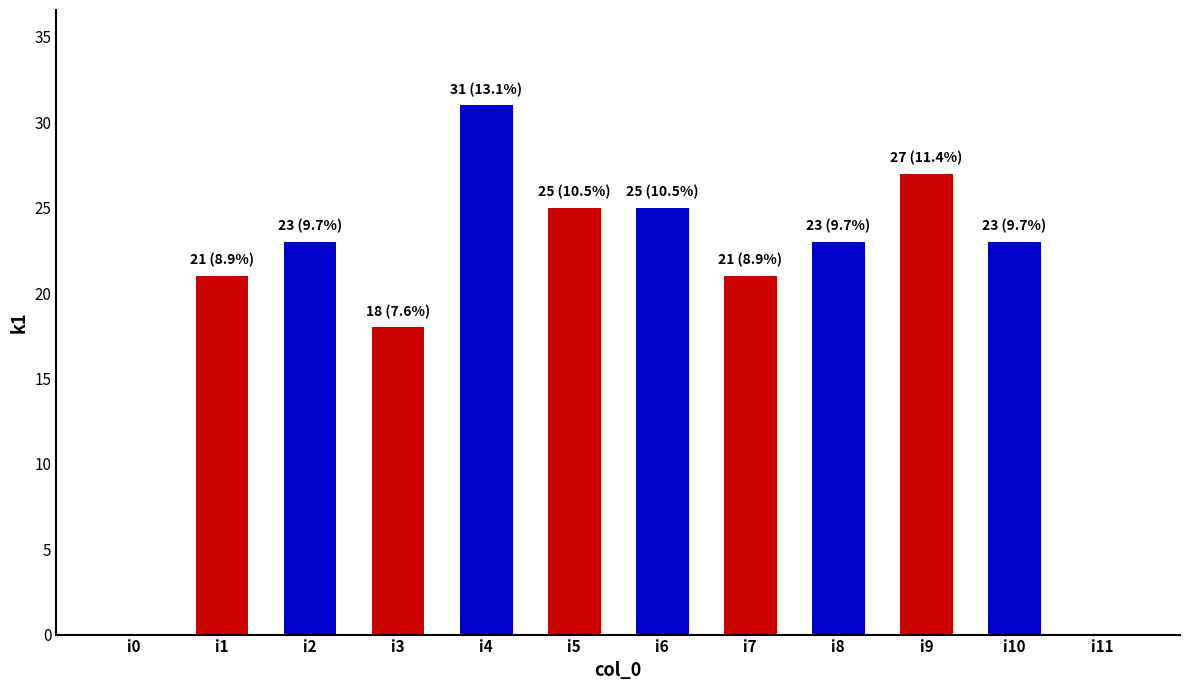

The value at i6 is 13. True or false?

False